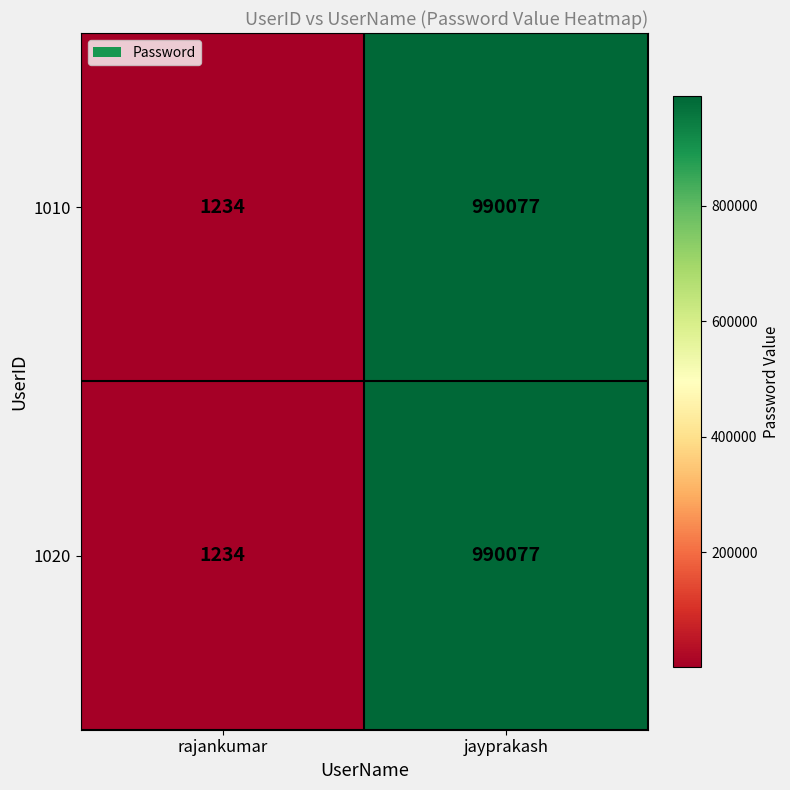

Reading left to right, what are all the values shown in this chart?

1010: 1234	990077
1020: 1234	990077